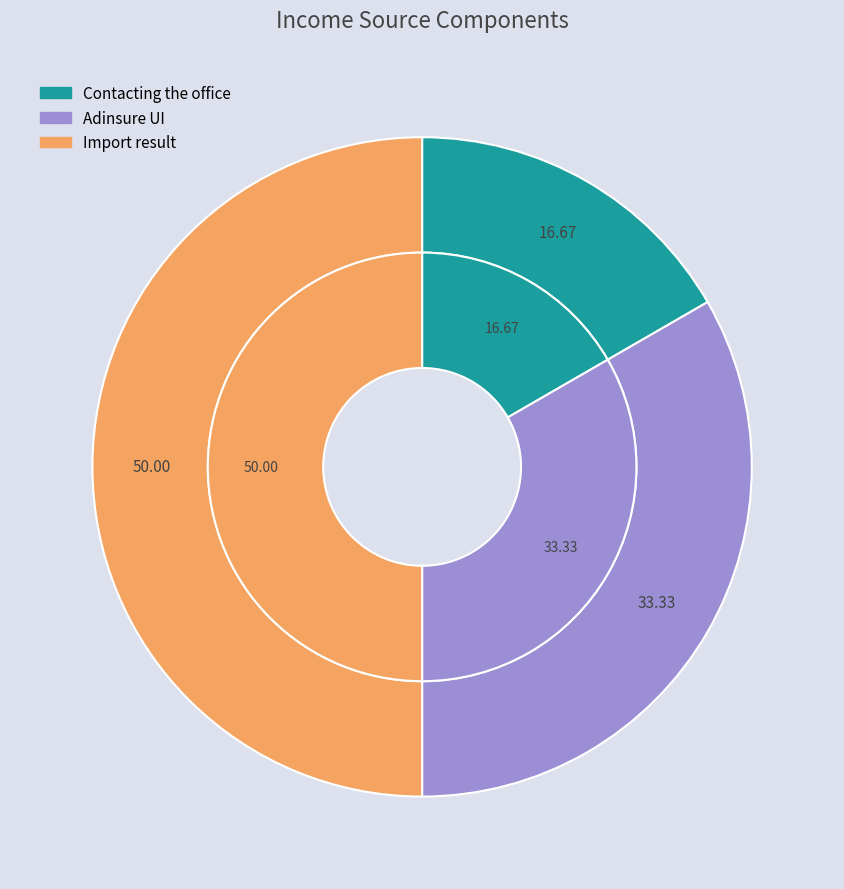

What percentage is the Import result slice, to the nearest percent?

50%